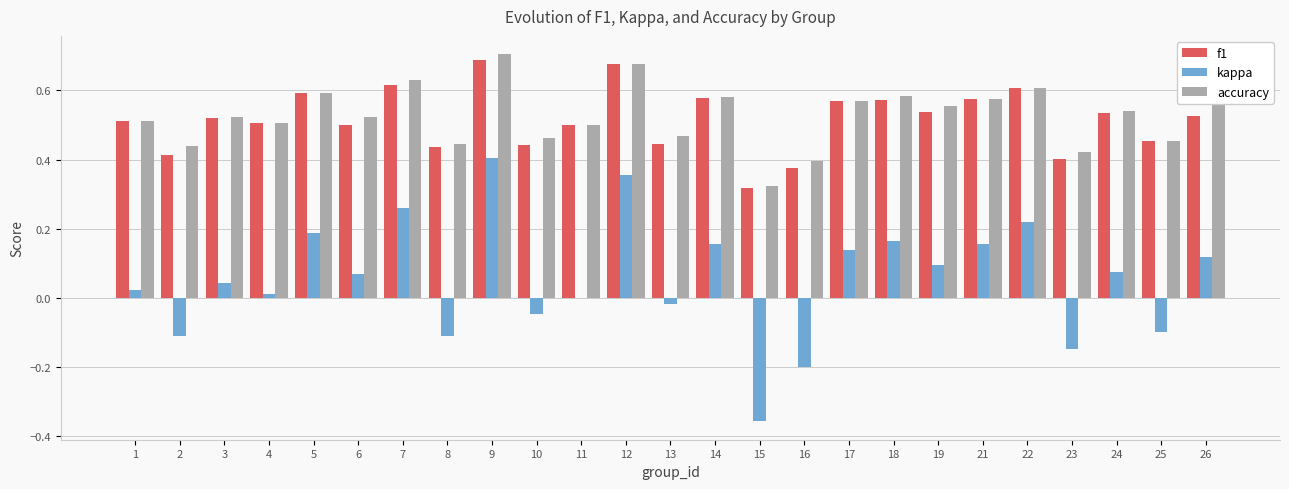

Count the accuracy values in the range 0 to 1.

25